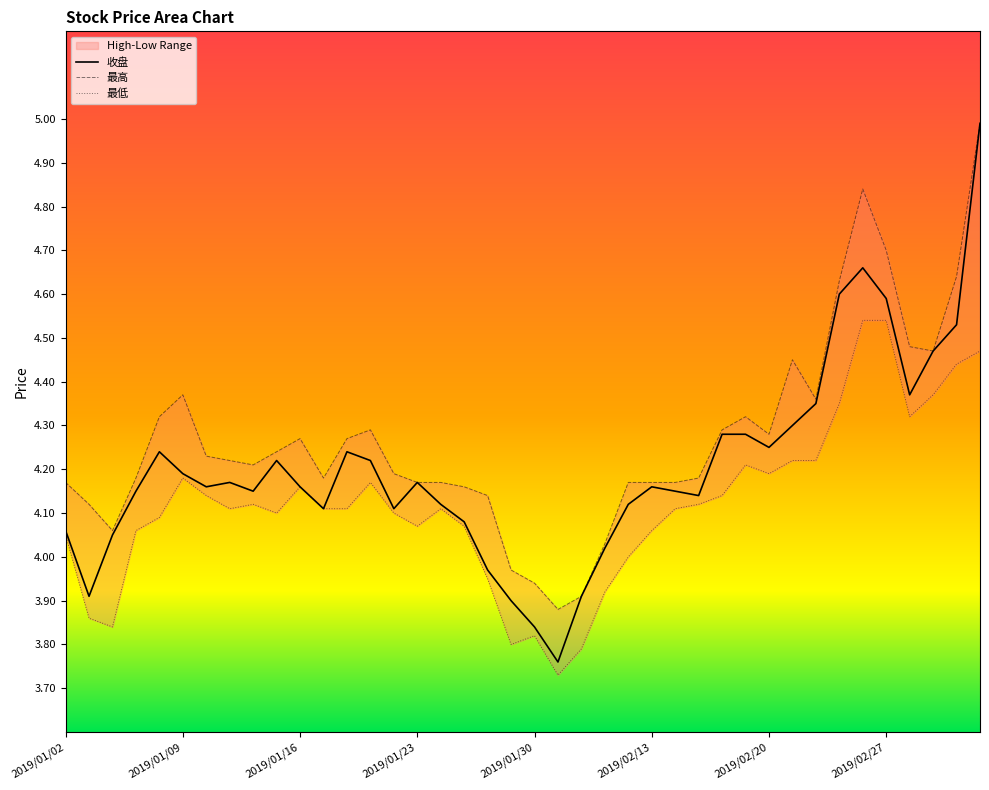

What is the greatest value displayed?

5.0